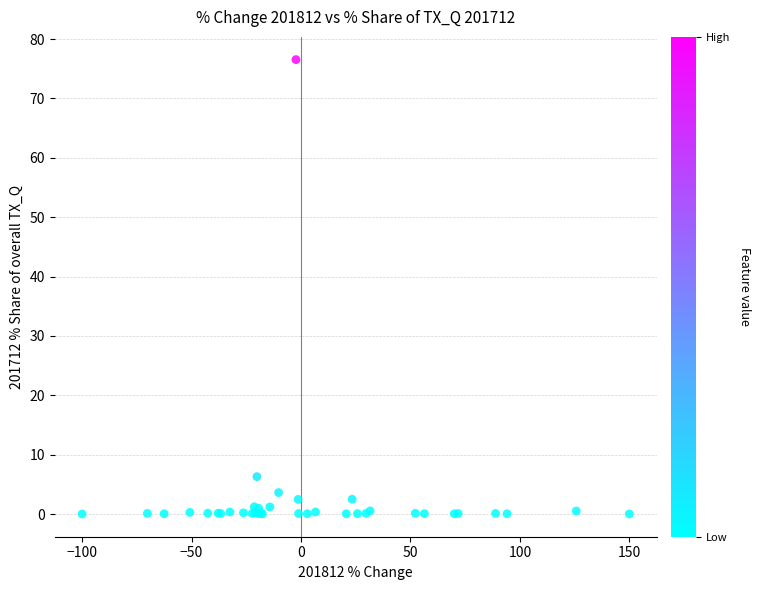

What Y value in the scatter plot is closest to 38?

6.3